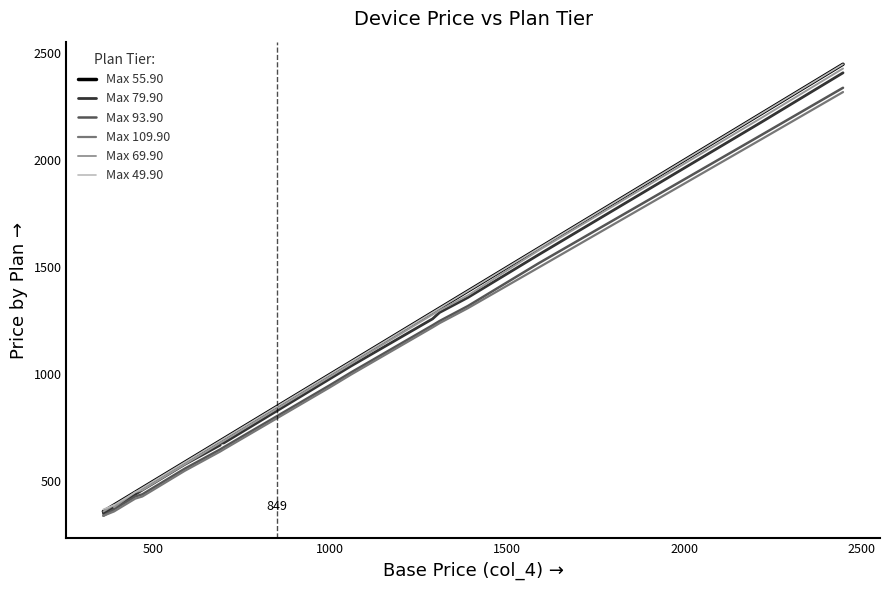

Which series has the largest range (max minus min)?

Max 55.90